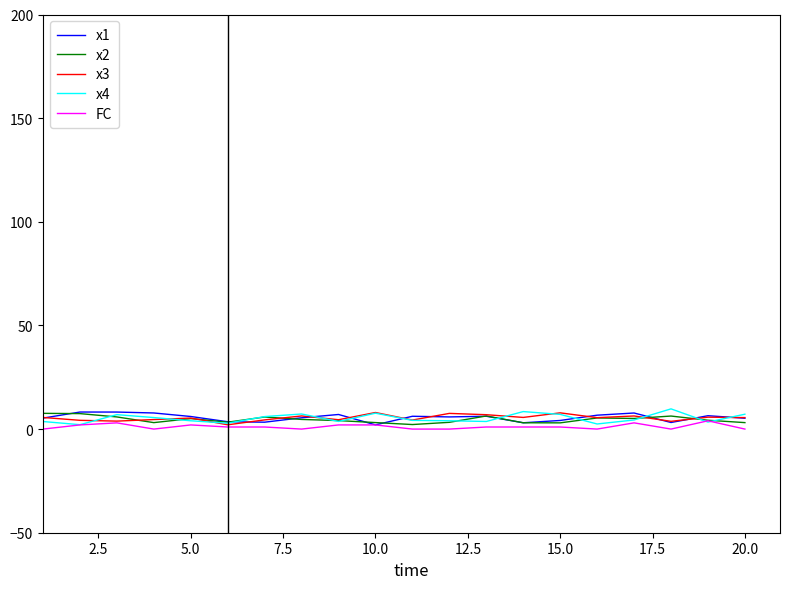

True or false: x2 has more than 0 interior local peaks.

True